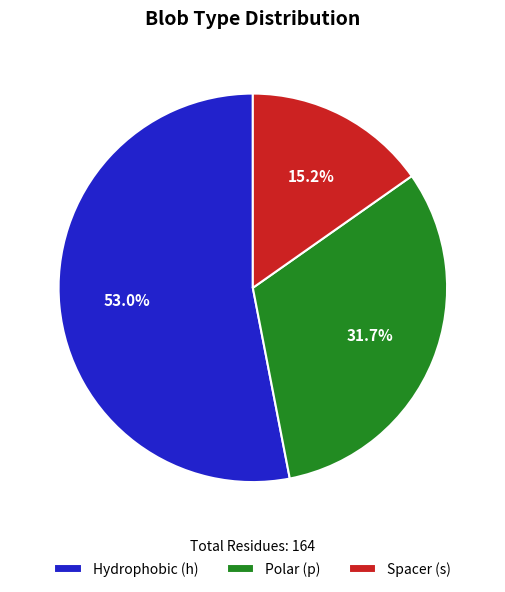

Does Hydrophobic (h) represent more than half of the total?

Yes